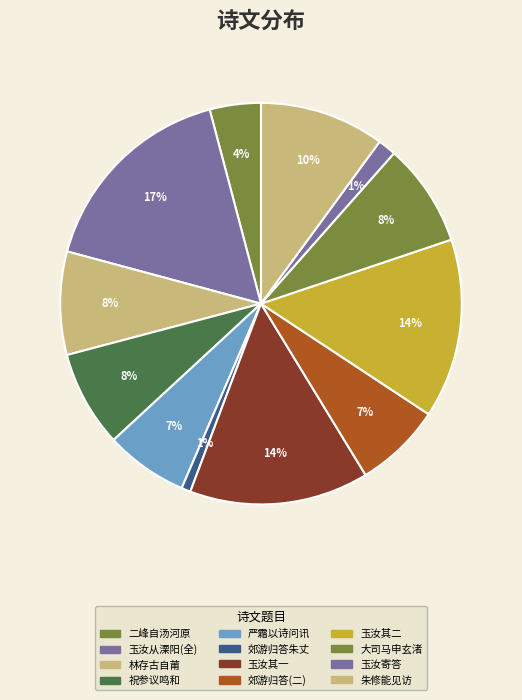

To the nearest percent, what is the difference between the largest and smallest slice percentages?

16%